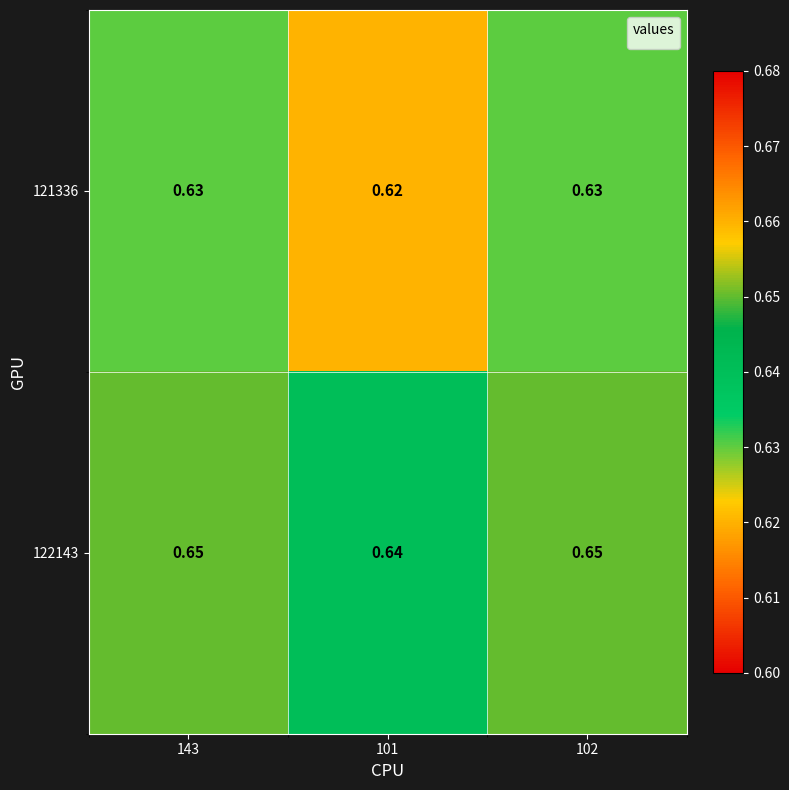

How many distinct data groups are displayed?

2